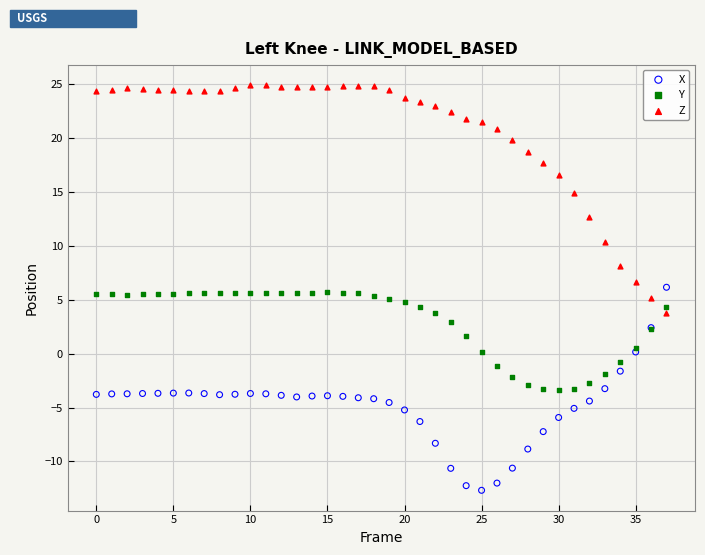

Which series contains the lowest Y value?

X